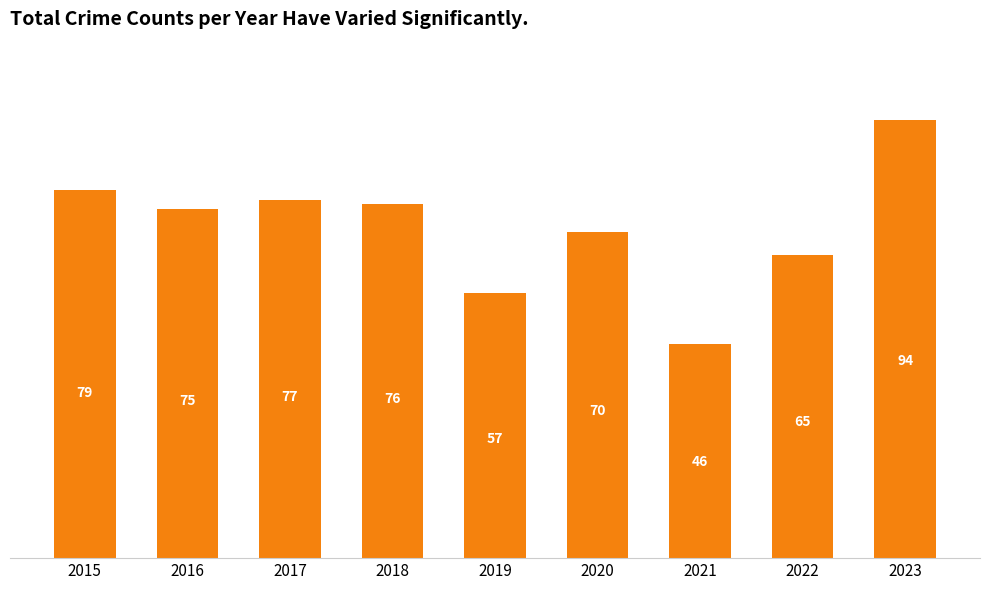

Reading right to left, transcribe all the data shown in this chart.

2023=94	2022=65	2021=46	2020=70	2019=57	2018=76	2017=77	2016=75	2015=79